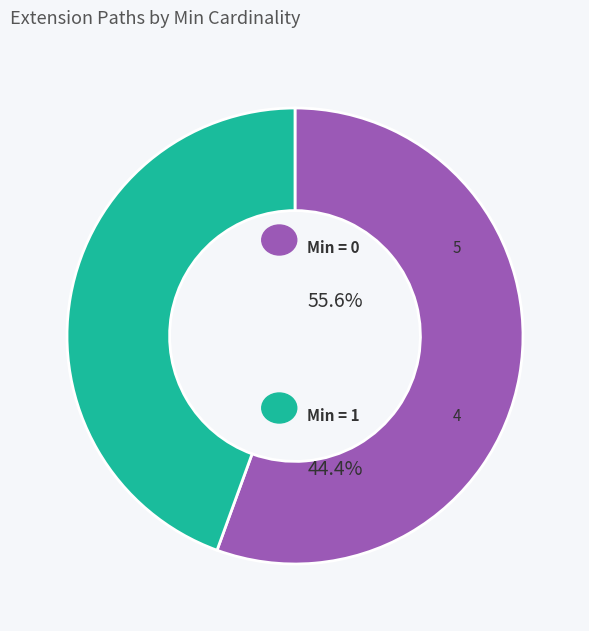

Does any single category account for the majority?

Yes